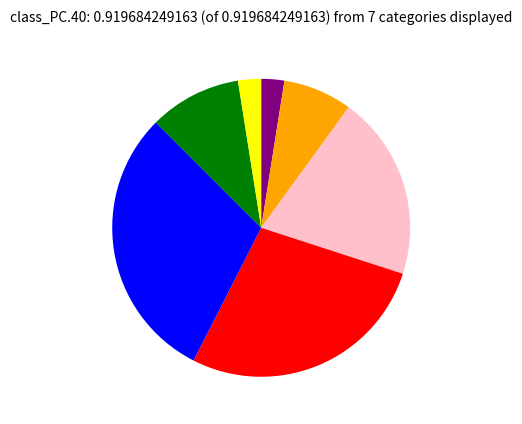

Does any single category account for the majority?

No